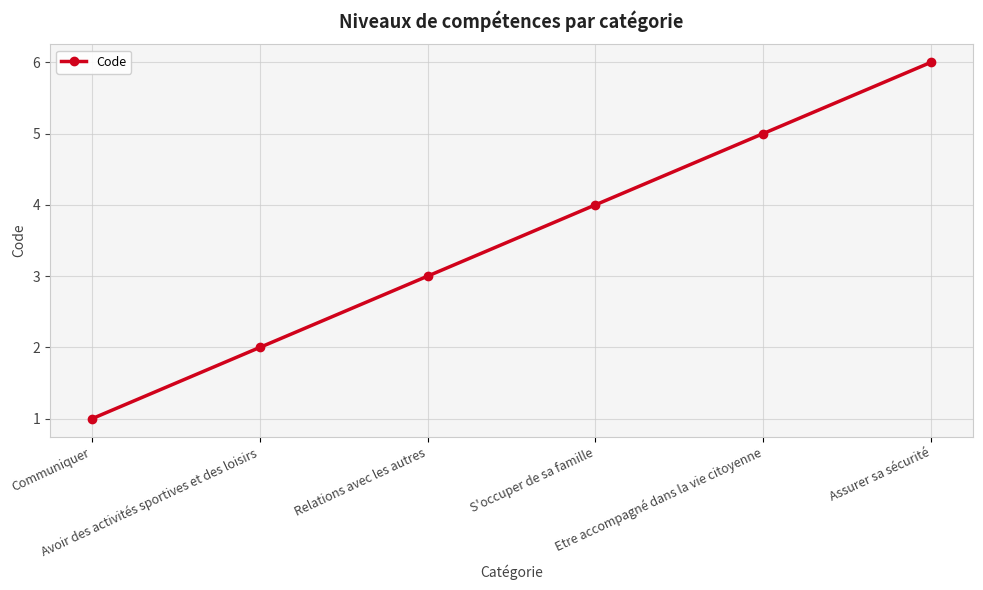

Reading right to left, transcribe all the data shown in this chart.

6	5	4	3	2	1